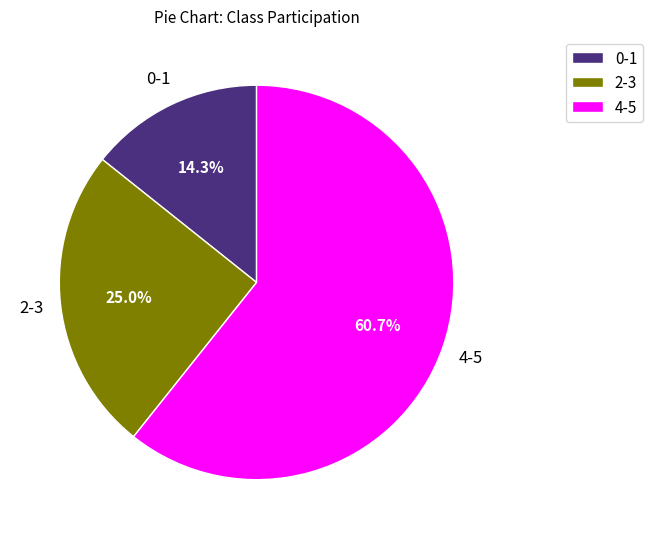

Rank the categories by value from lowest to highest.

0-1, 2-3, 4-5